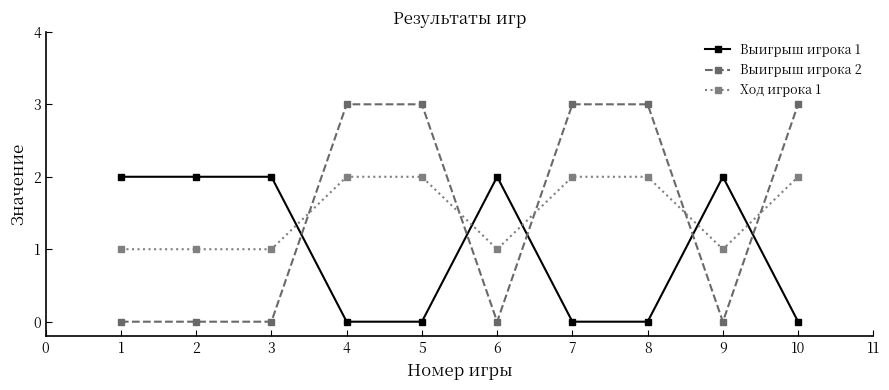

What are all the series names shown in the legend?

Выигрыш игрока 1, Выигрыш игрока 2, Ход игрока 1